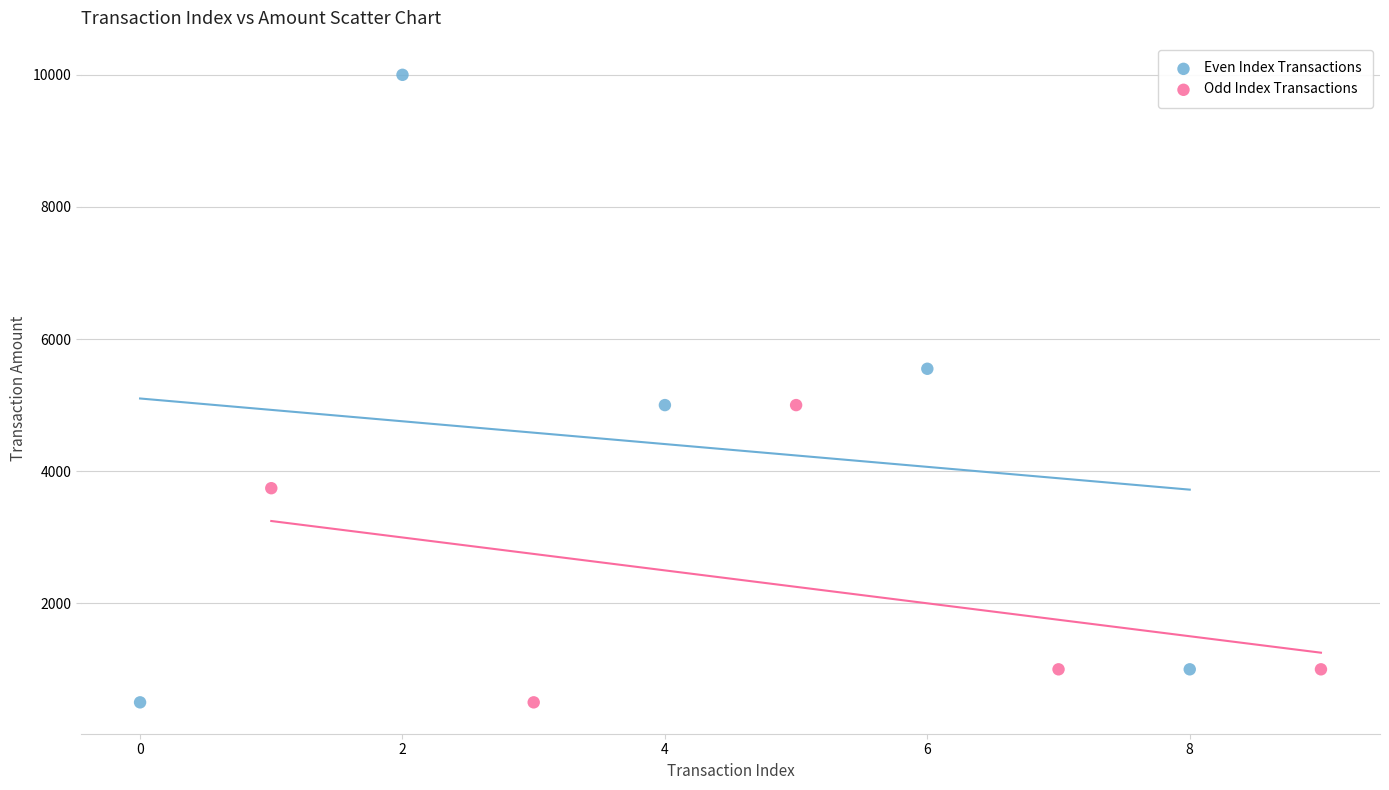

Which series contains the highest Y value?

Even Index Transactions